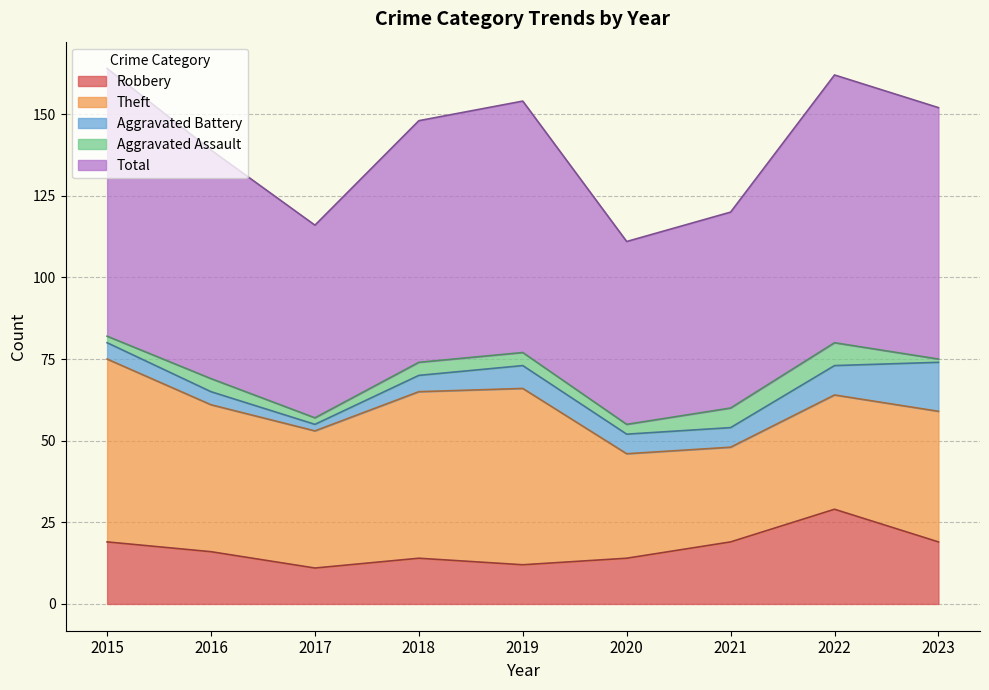

True or false: Theft and Aggravated Battery cross at least once.

False